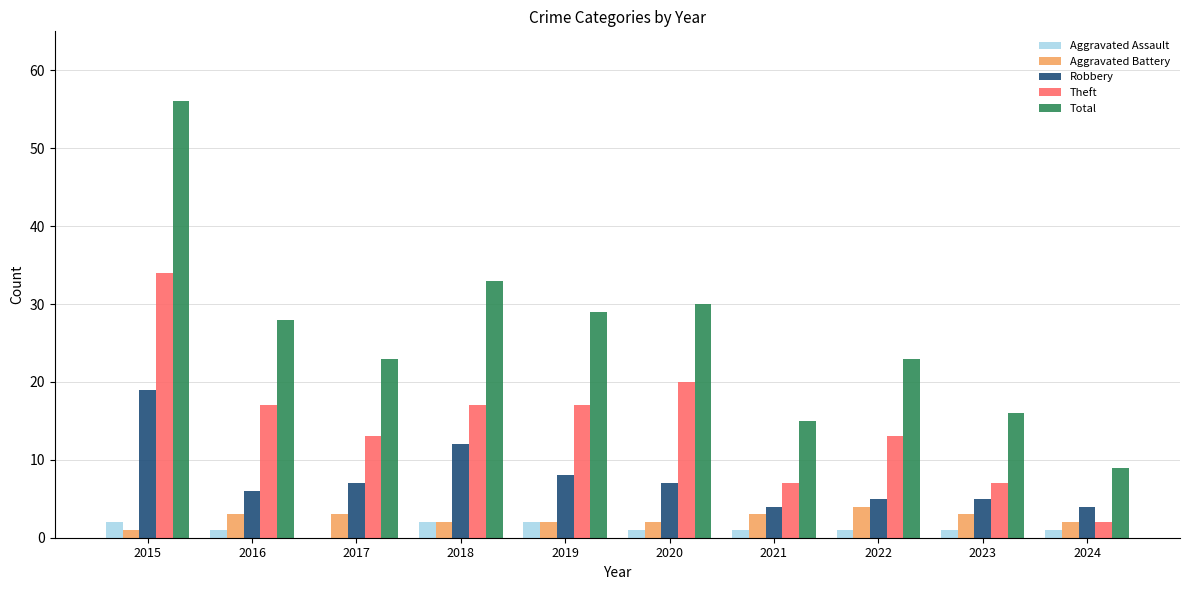

What is the spread (max minus min) of values at 2018?

31